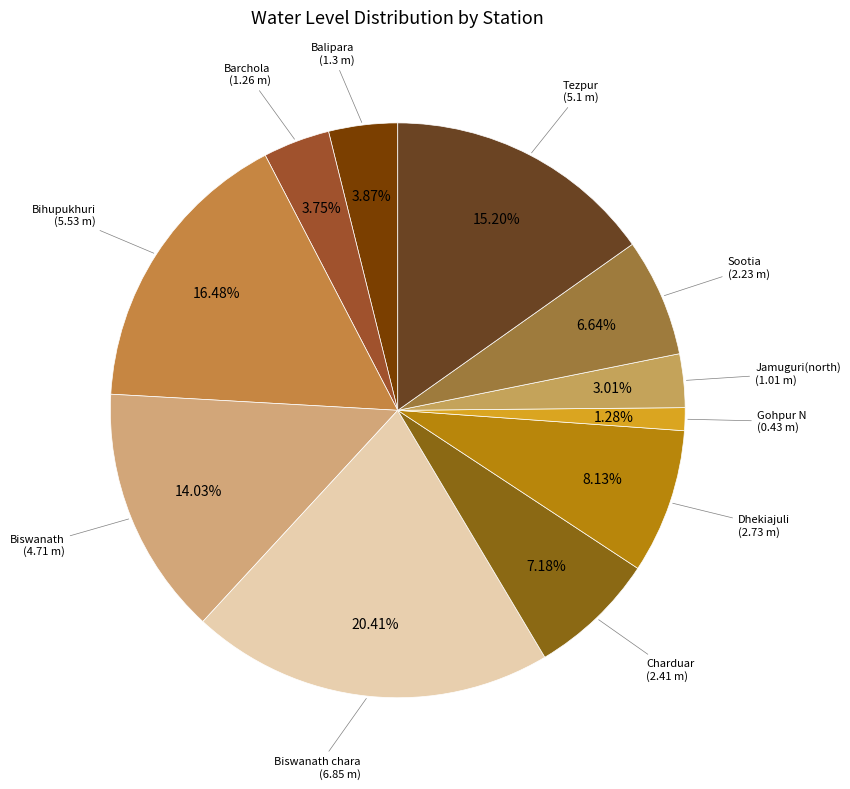

Rank the categories by value from lowest to highest.

Gohpur N, Jamuguri(north), Barchola, Balipara, Sootia, Charduar, Dhekiajuli, Biswanath, Tezpur, Bihupukhuri, Biswanath chara